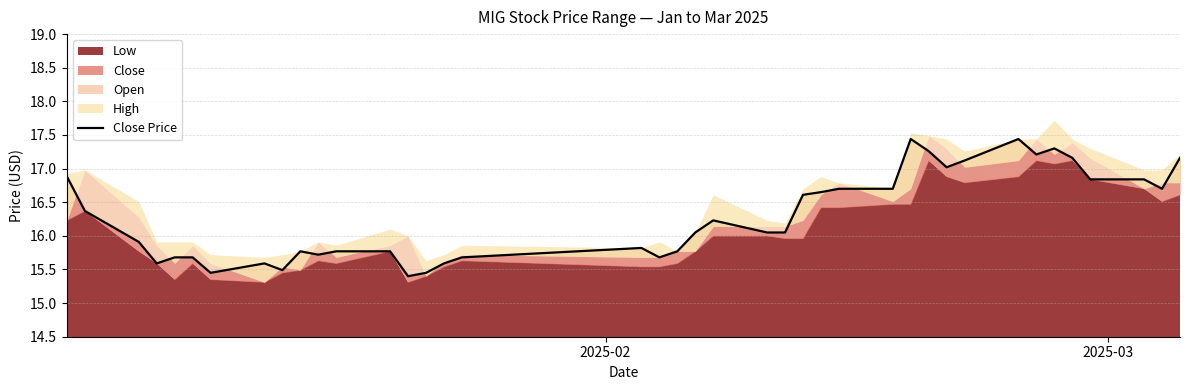

True or false: the data has more than 0 interior local peaks.

True